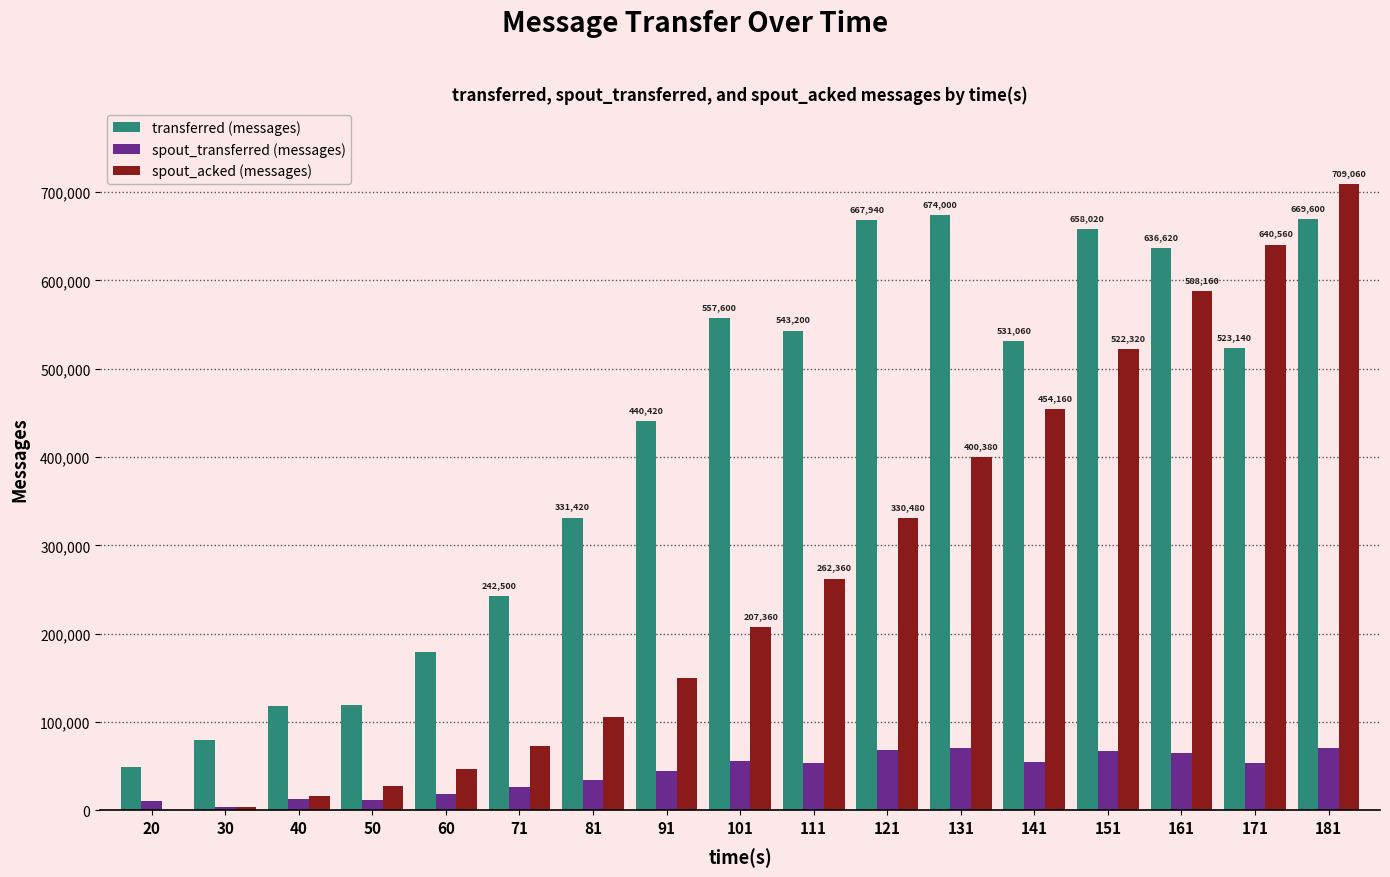

Between 60 and 141, which series saw the biggest shift?

spout_acked (messages)